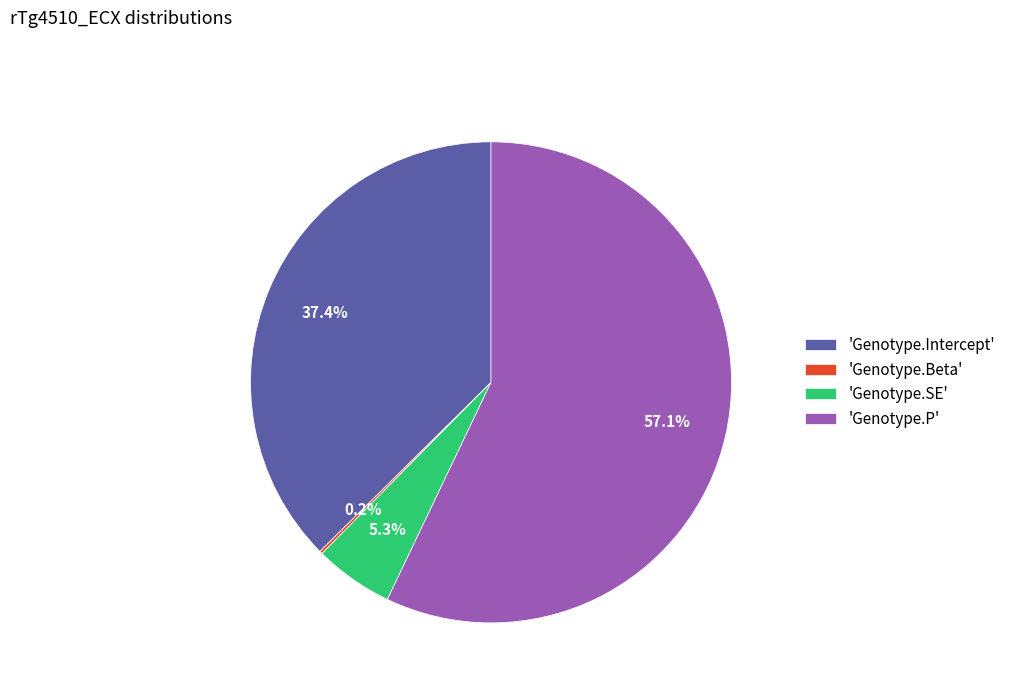

What percentage do 'Genotype.P' and 'Genotype.SE' together represent?

62.4%